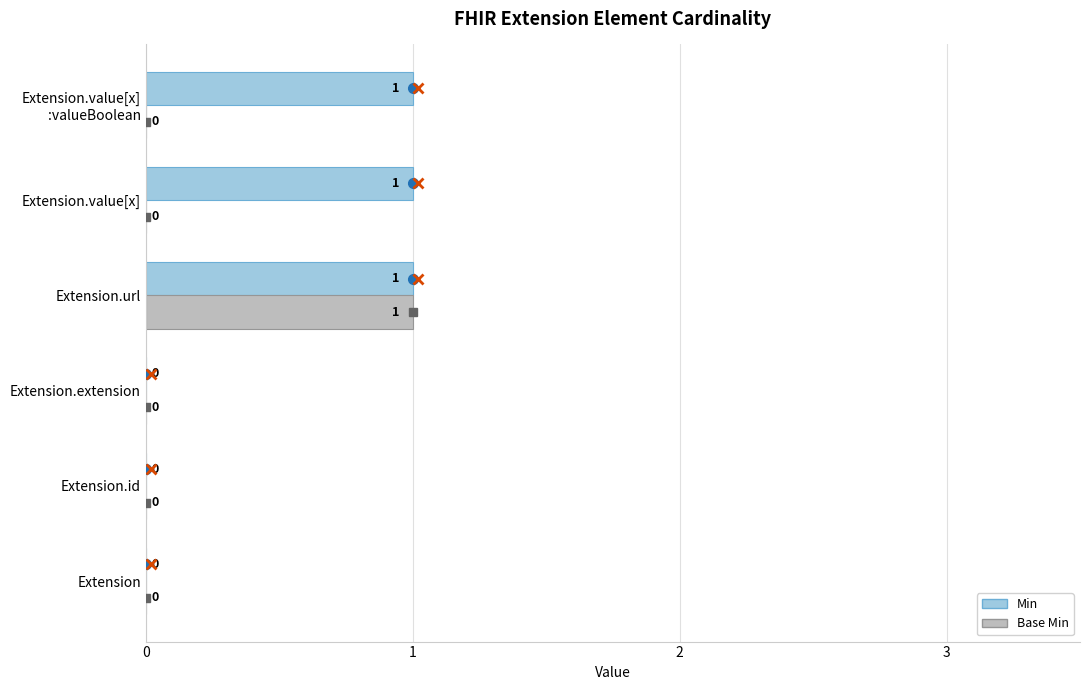

What are all the series names shown in the legend?

Min, Base Min